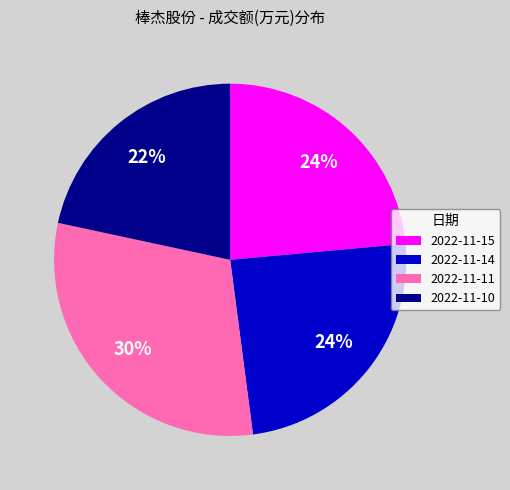

Do 2022-11-15 and 2022-11-11 together represent more than half of the pie?

Yes